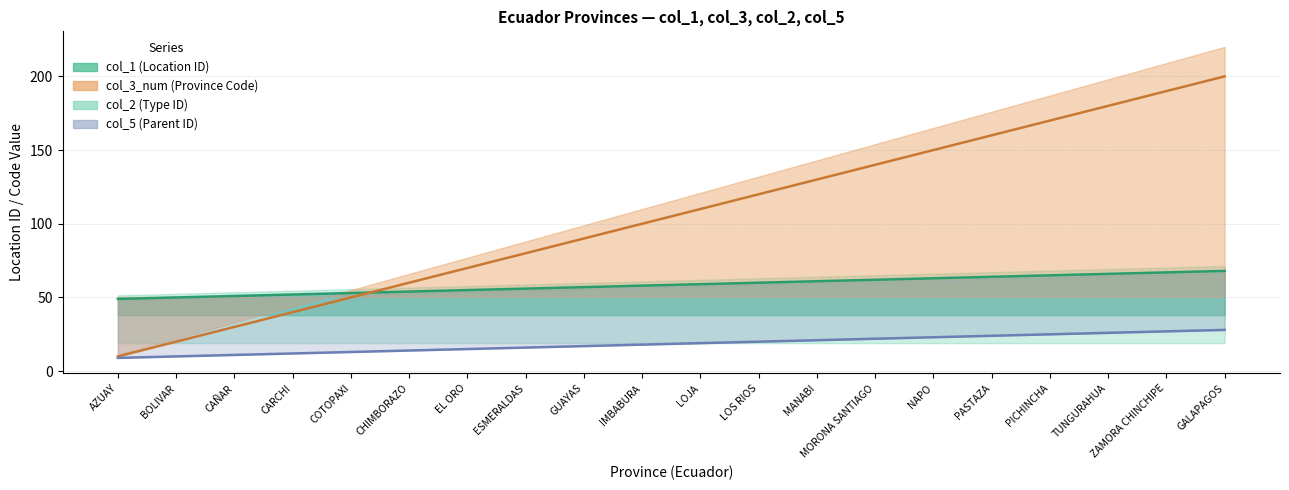

At which category is the sum across all series the highest?

GALAPAGOS